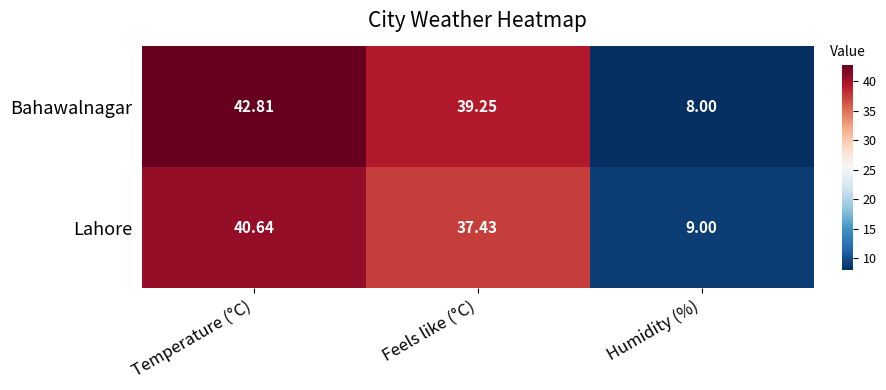

Which series has the largest total across all categories?

Bahawalnagar